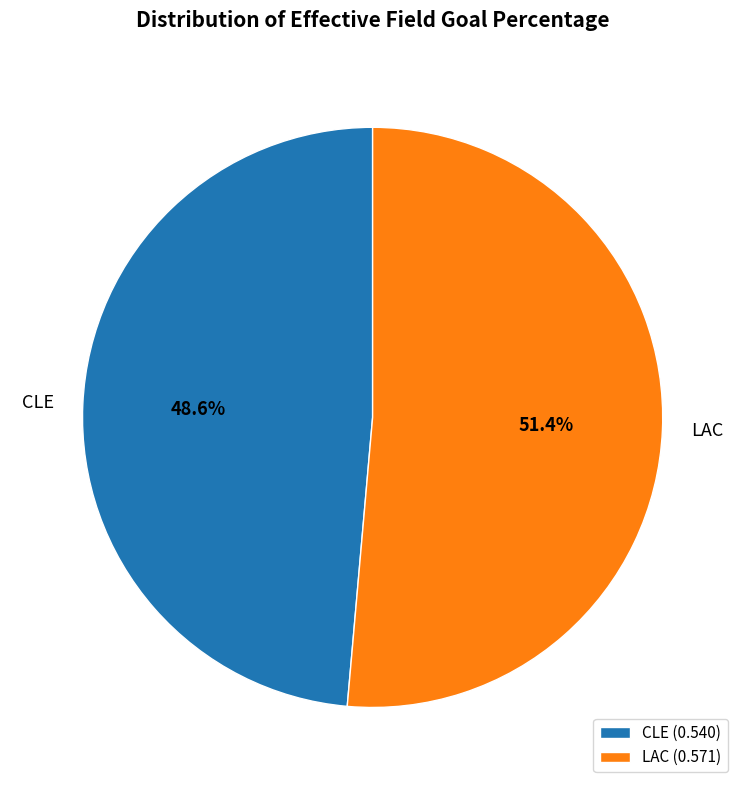

Is there a majority slice in this chart?

Yes